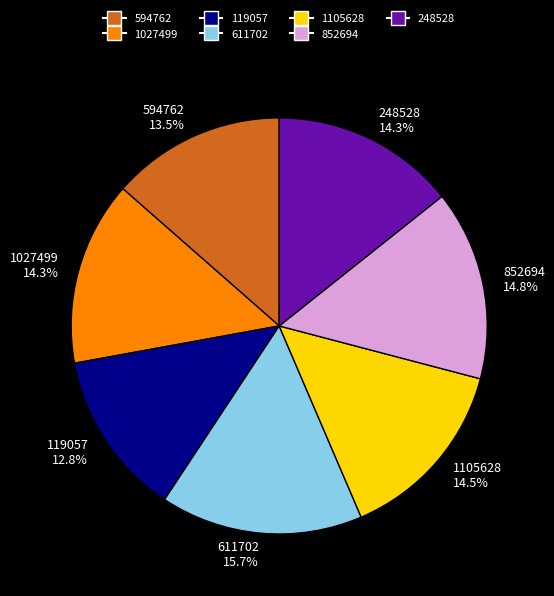

Which has a higher value, 611702 or 1027499?

611702